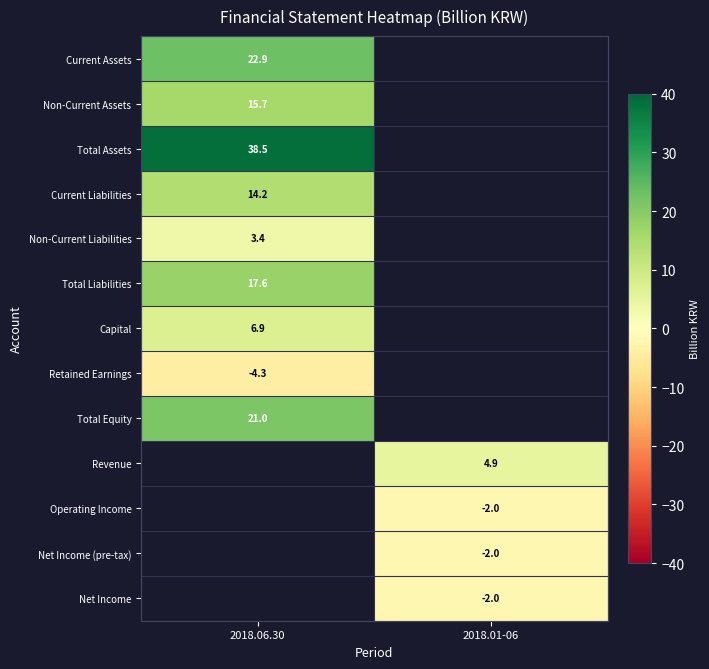

Between 2018.01-06 and 2018.06.30, which is larger?

2018.06.30